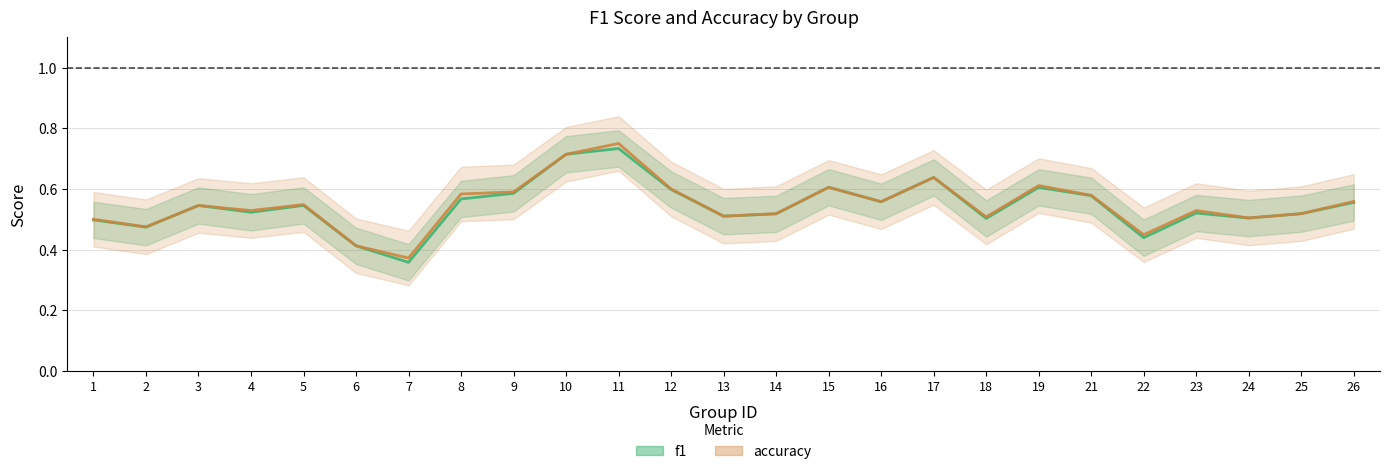

Which series has the largest range (max minus min)?

accuracy